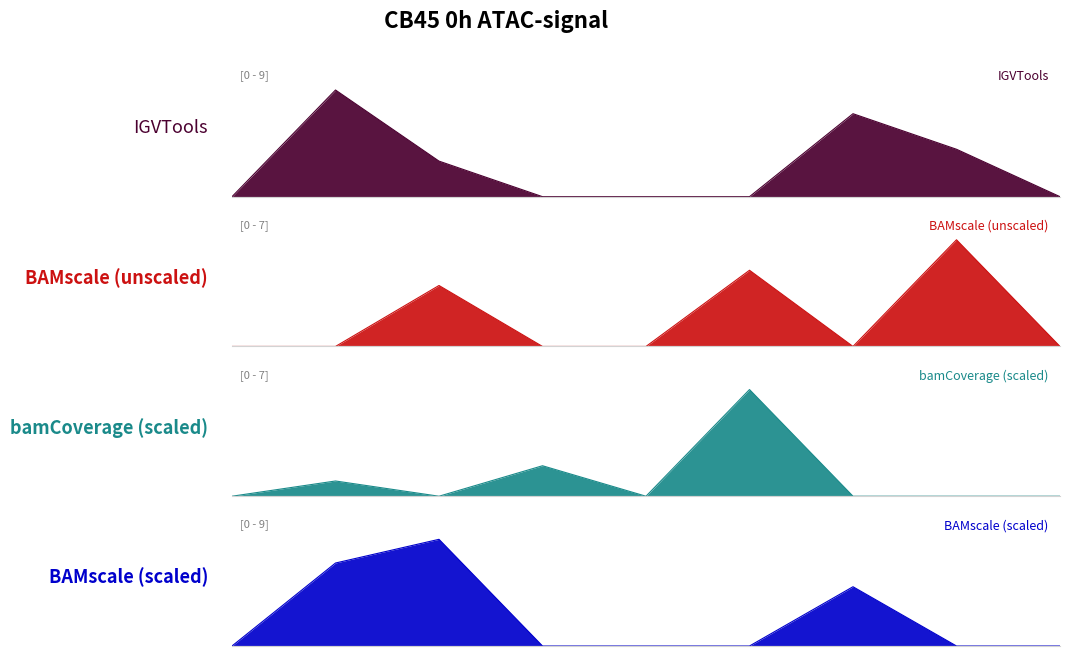

How many lines are shown in the chart?

4